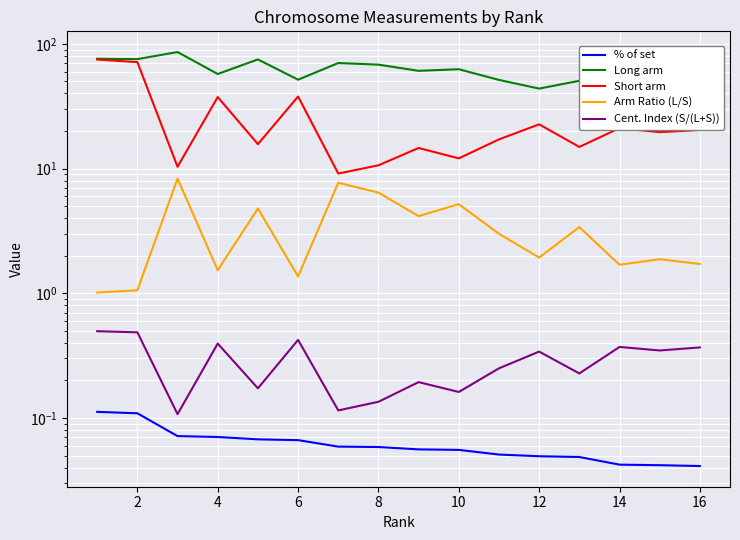

What is the maximum value for Short arm?

74.8